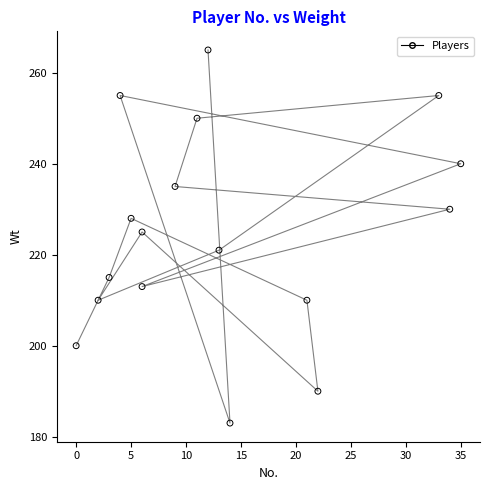

What Y value in the scatter plot is closest to 224?

225